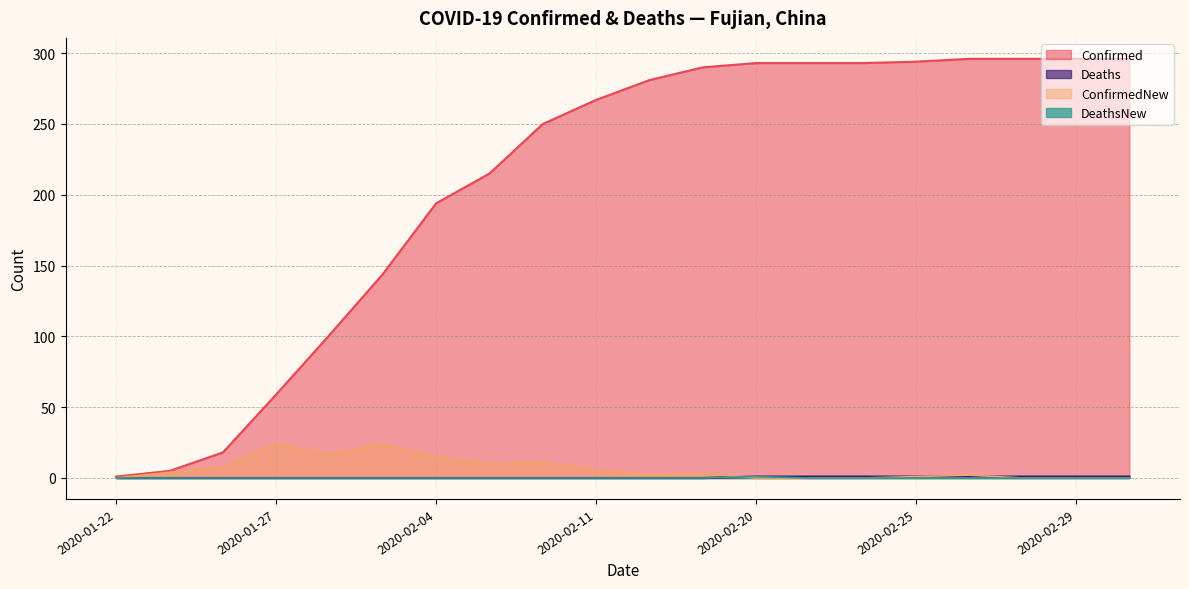

Where is Confirmed nearest to the value 148?

2020-02-01